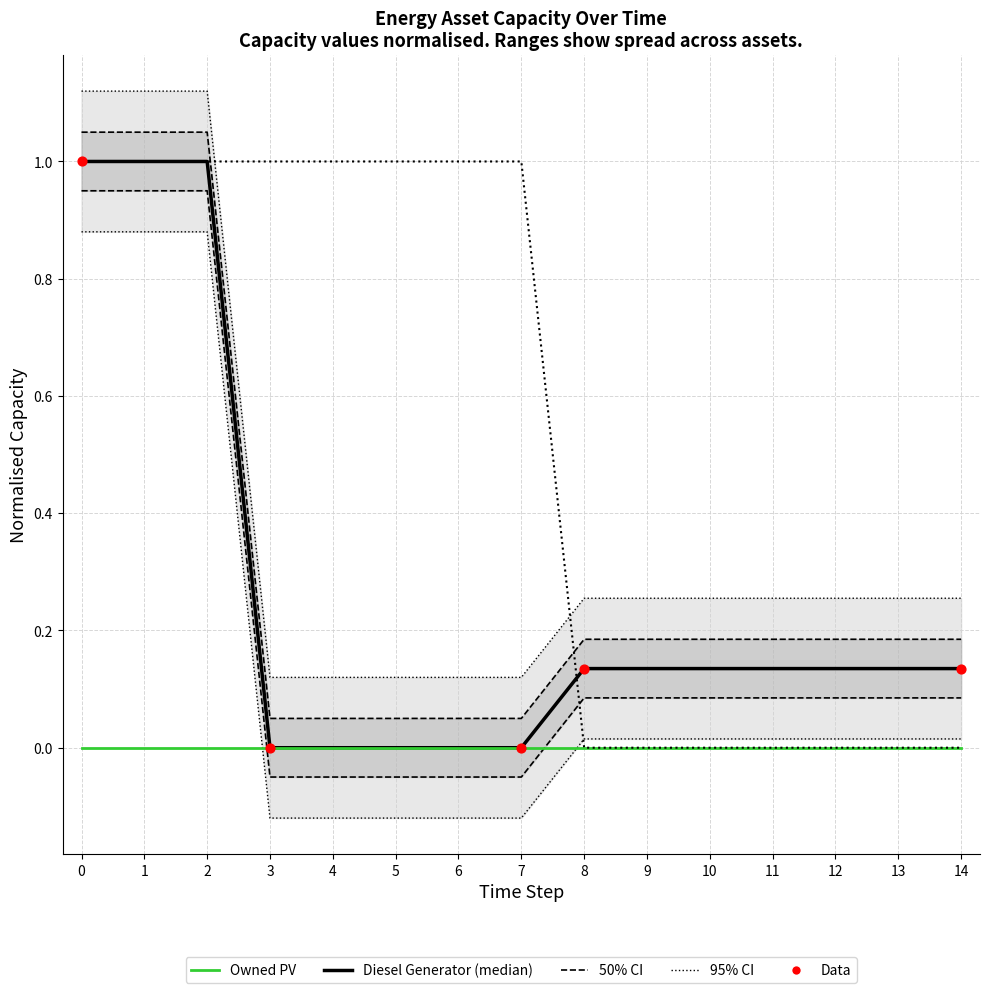

What is the total value across all series at 0?

2.0